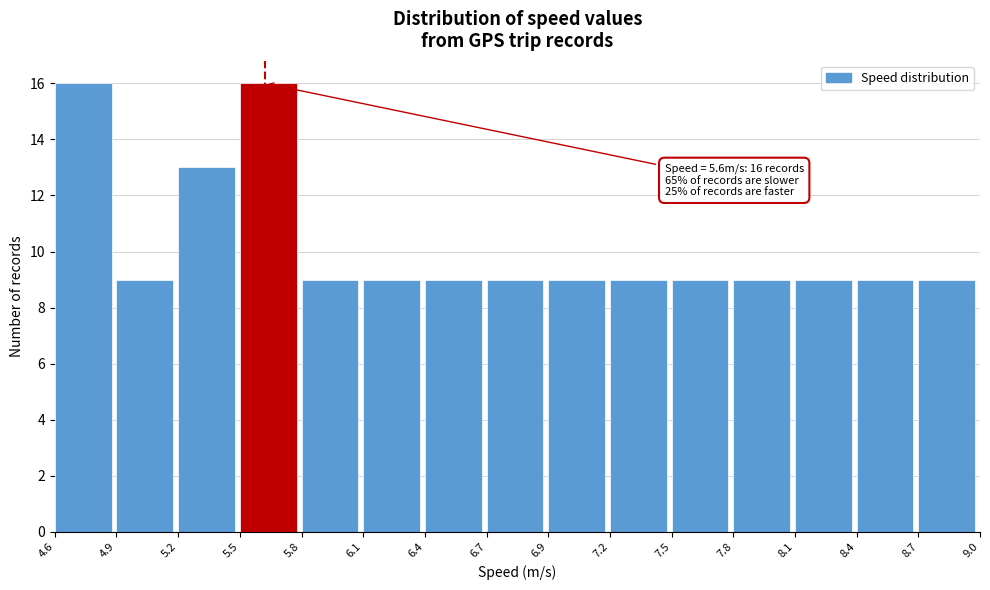

Reading left to right, transcribe all the data shown in this chart.

16	9	13	16	9	9	9	9	9	9	9	9	9	9	9